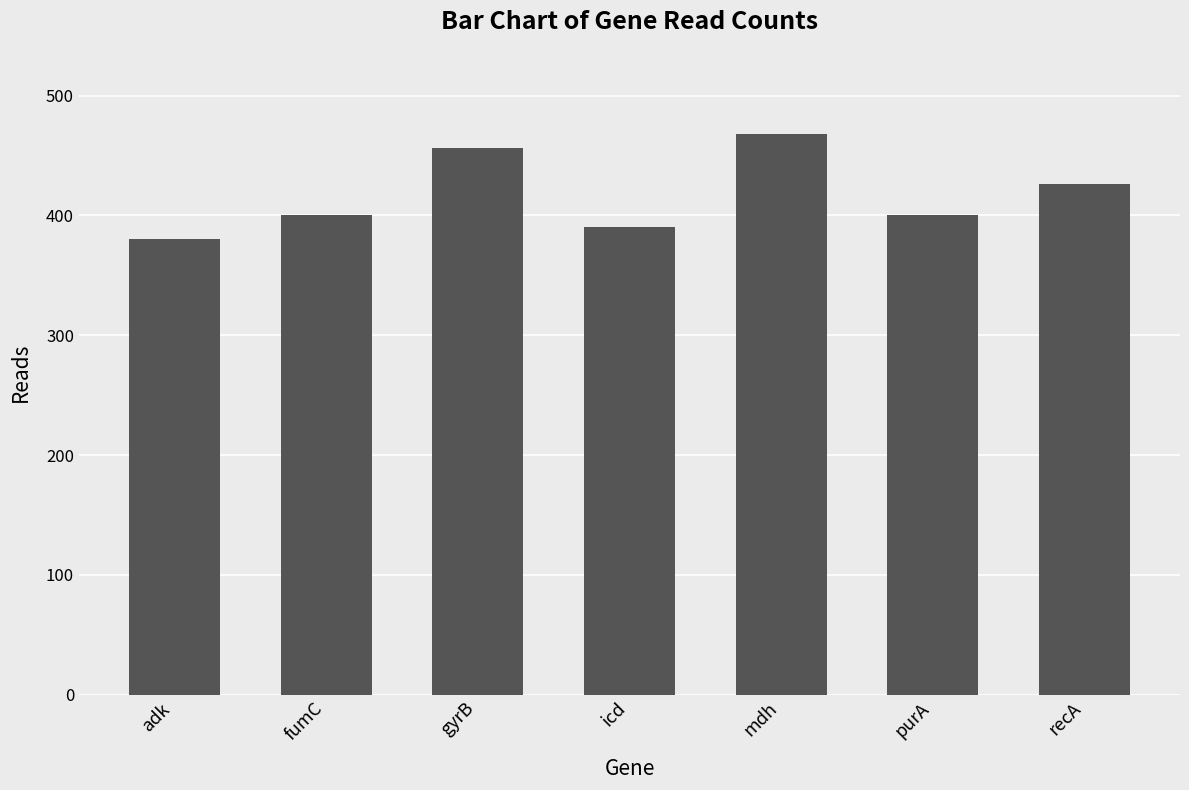

The chart shows a value of 468 at mdh. True or false?

True